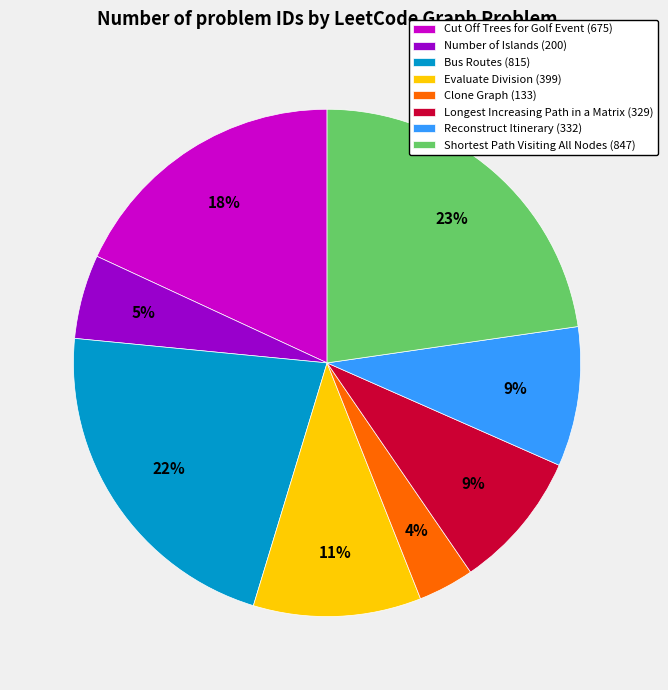

To the nearest percent, what is the average slice percentage?

12%